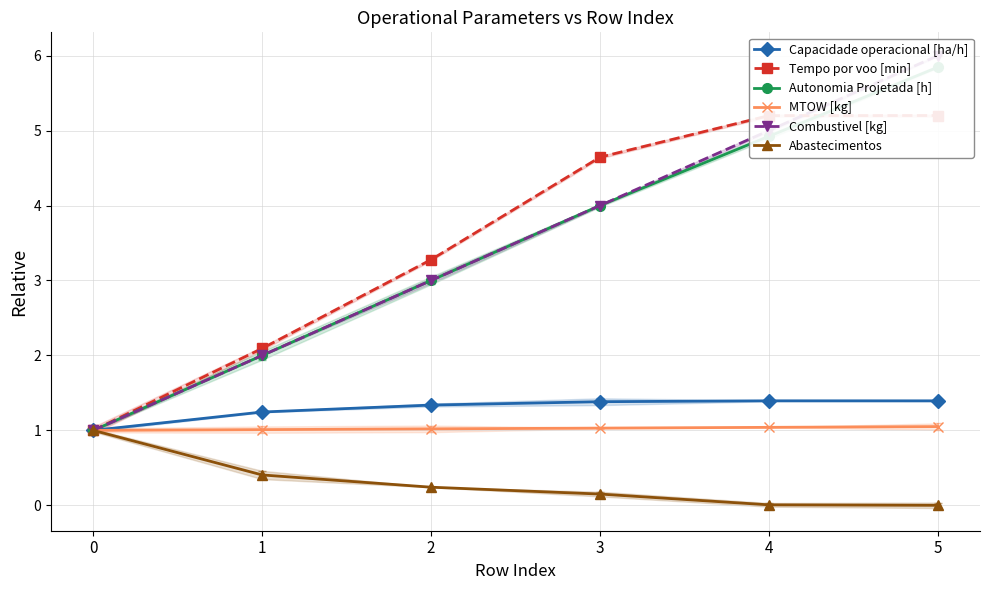

Reading left to right, list all the values displayed in this chart.

Capacidade operacional [ha/h]: 0=1.0	1=1.2	2=1.3	3=1.4	4=1.4	5=1.4
Tempo por voo [min]: 0=1.0	1=2.1	2=3.3	3=4.6	4=5.2	5=5.2
Autonomia Projetada [h]: 0=1.0	1=2.0	2=3.0	3=4.0	4=4.9	5=5.8
MTOW [kg]: 0=1.0	1=1.0	2=1.0	3=1.0	4=1.0	5=1.1
Combustivel [kg]: 0=1.0	1=2.0	2=3.0	3=4.0	4=5.0	5=6.0
Abastecimentos: 0=1.0	1=0.4	2=0.2	3=0.2	4=0.0	5=0.0